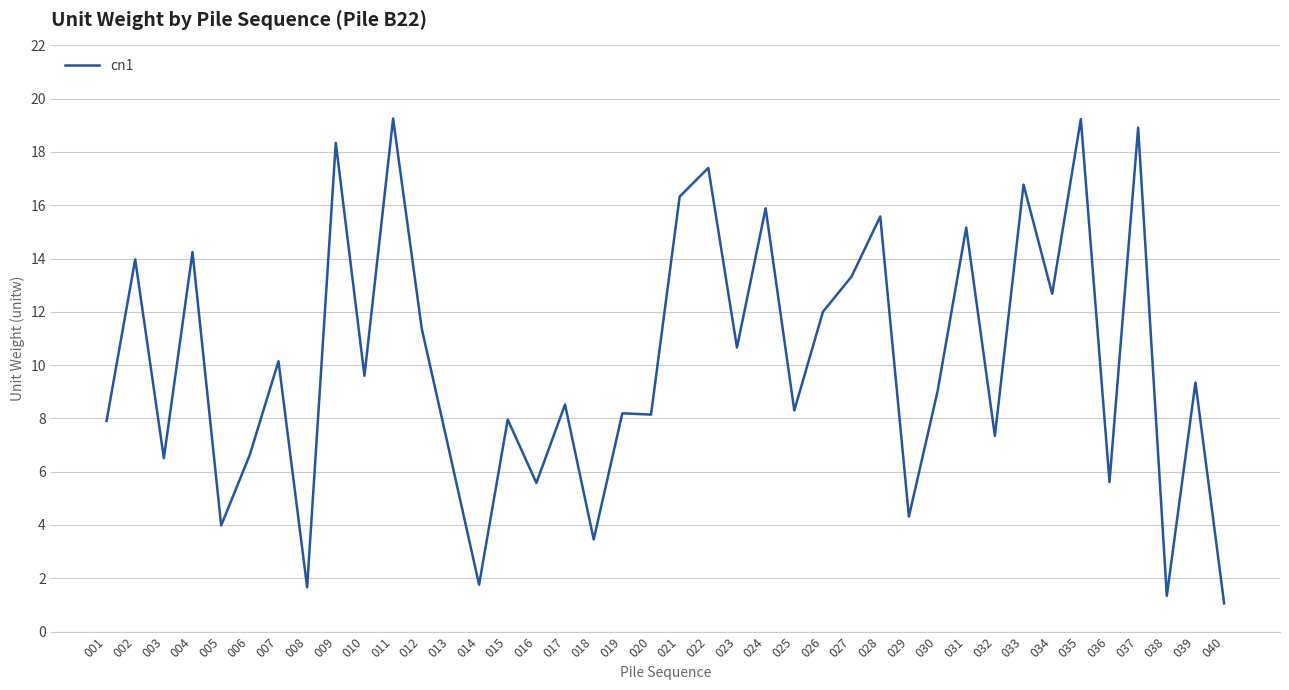

What is the change in value from 022 to 038?

-16.1